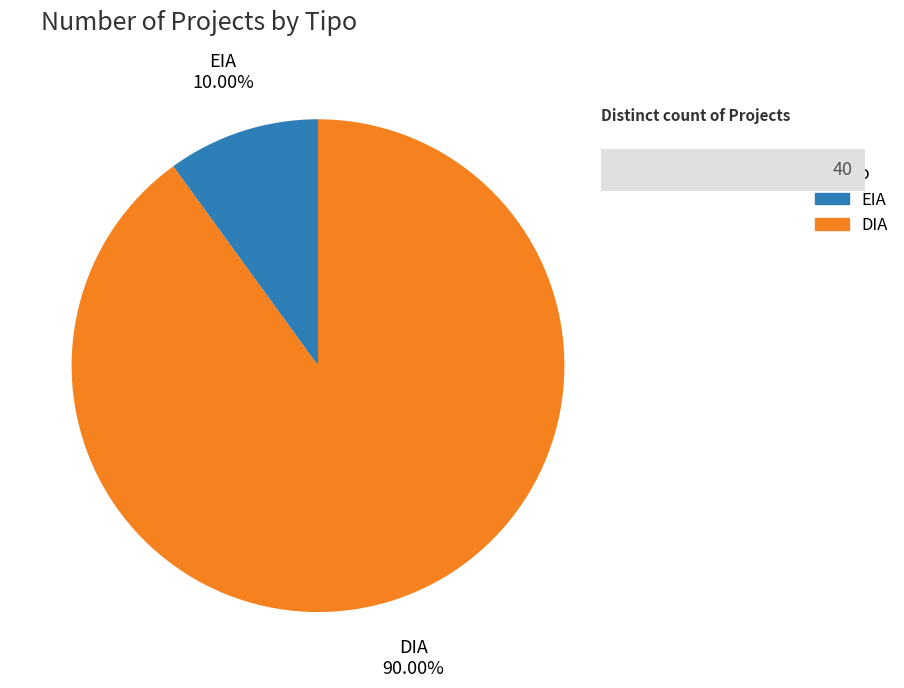

What is the smallest slice in the pie chart?

EIA